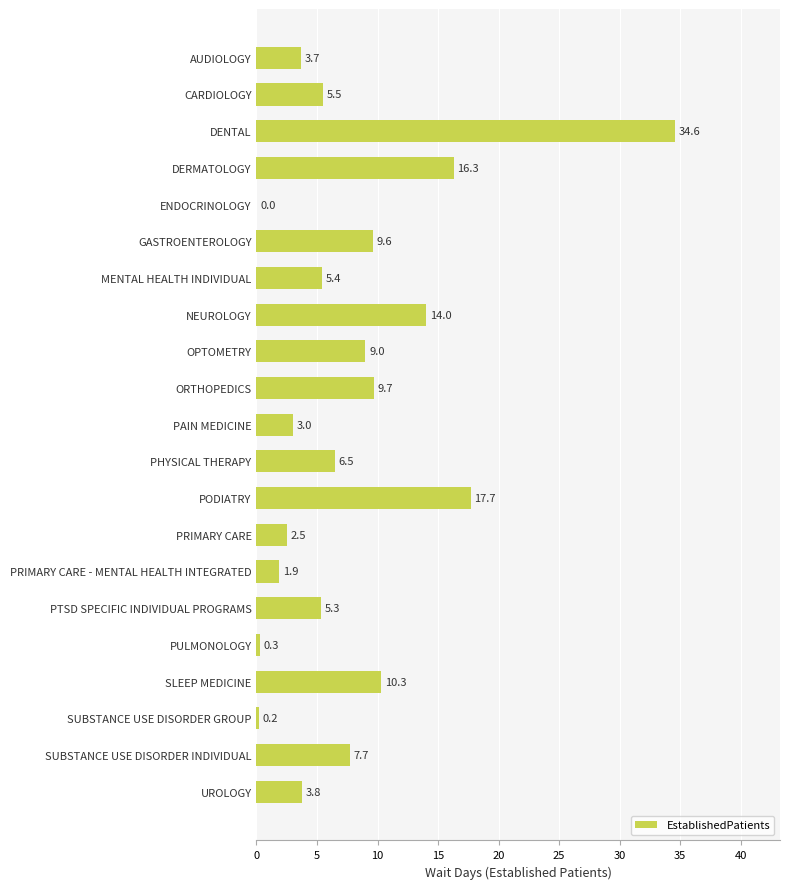

Which label corresponds to the largest value in the chart?

DENTAL